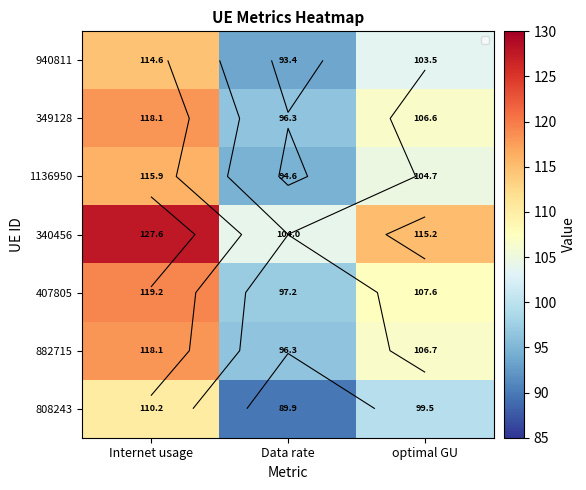

Which series has the largest total across all categories?

340456